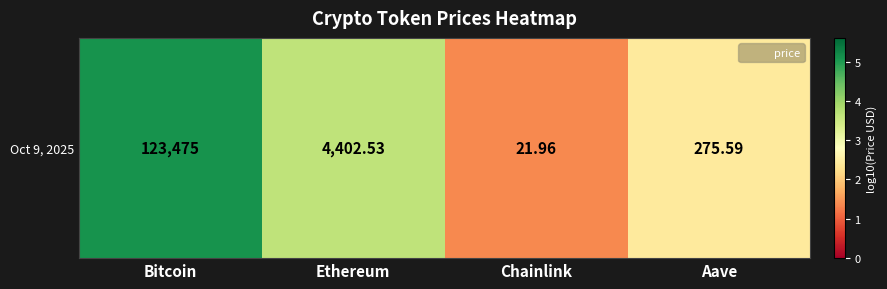

What is the change in value from Chainlink to Aave?

+1.1